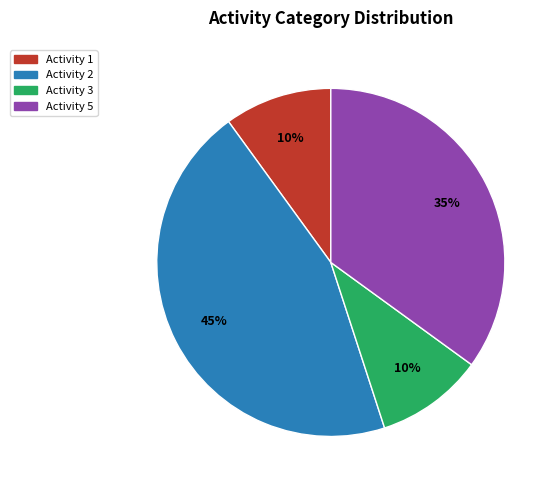

The Activity 5 slice represents 35% of the pie. True or false?

True